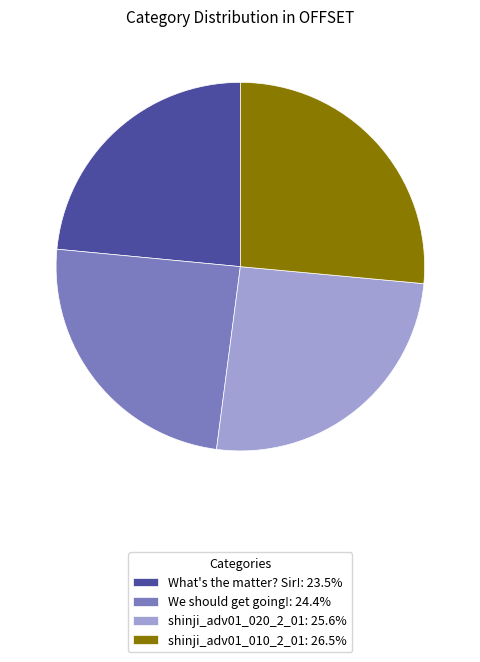

What is the ratio of the value at shinji_adv01_010_2_01: 26.5% to the value at We should get going!: 24.4%?

1.1